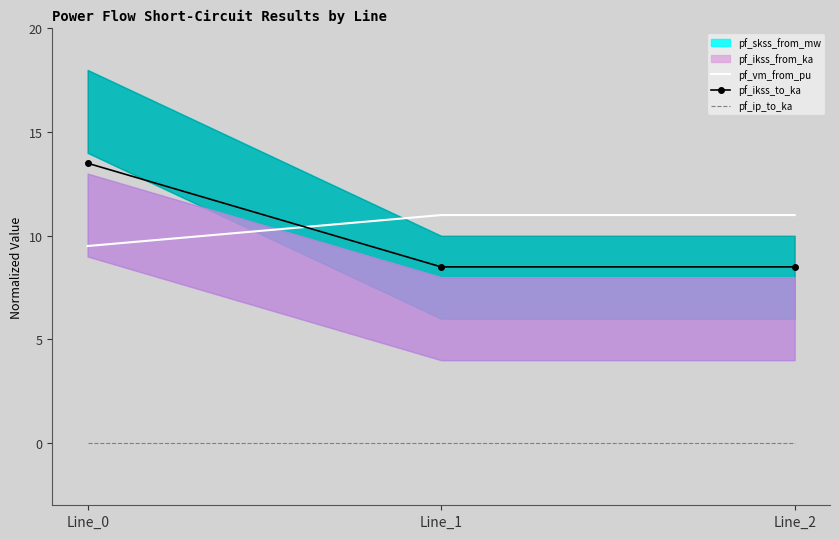

Is this an area chart (filled region under the line)?

No